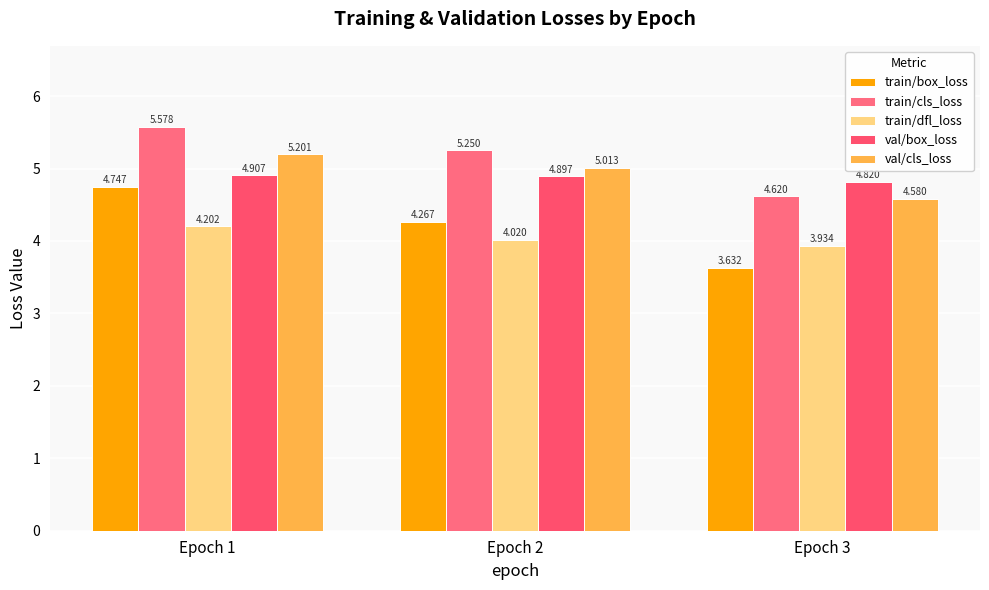

What is the smallest value displayed?

3.6